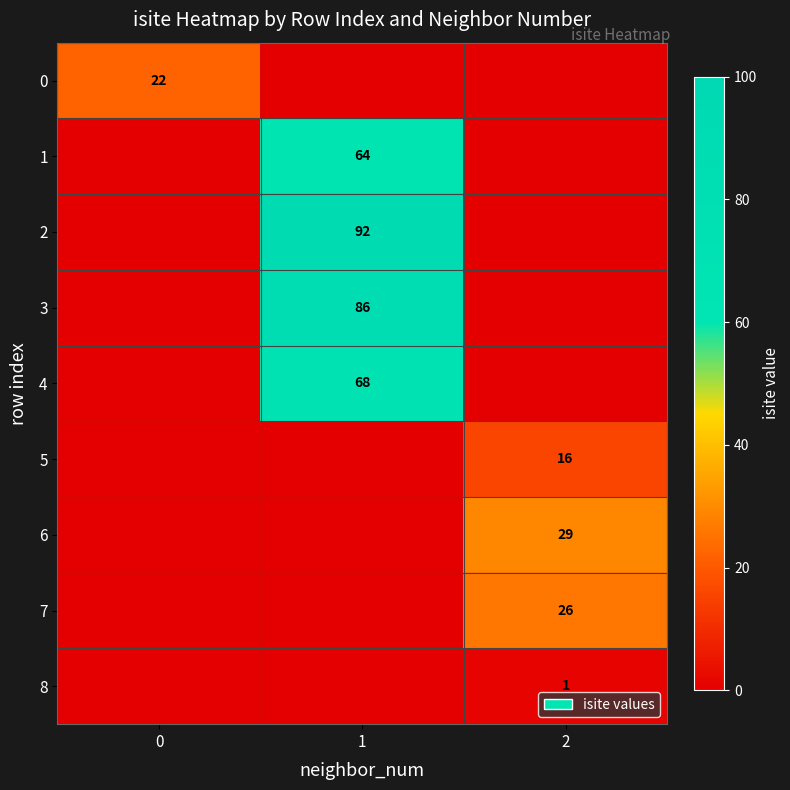

True or false: 7 has a value of 15 at 2.

False